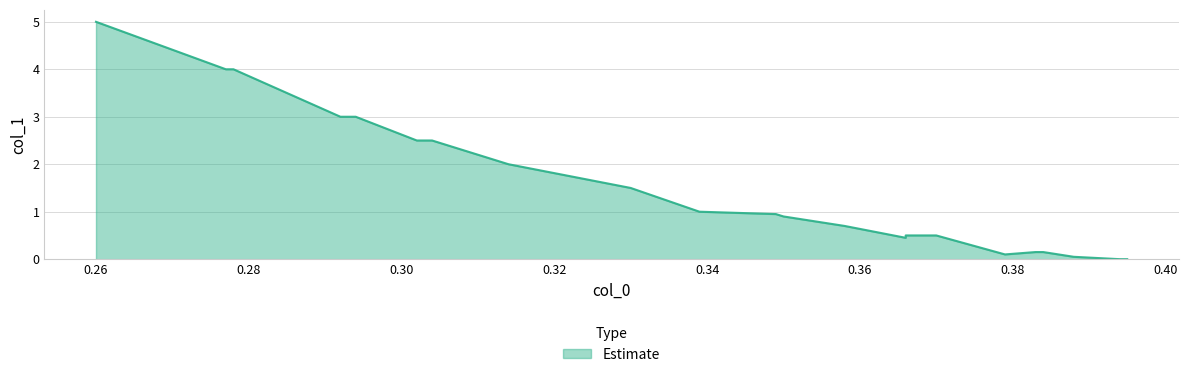

What is the change in value from 0.314 to 0.349?

-1.1